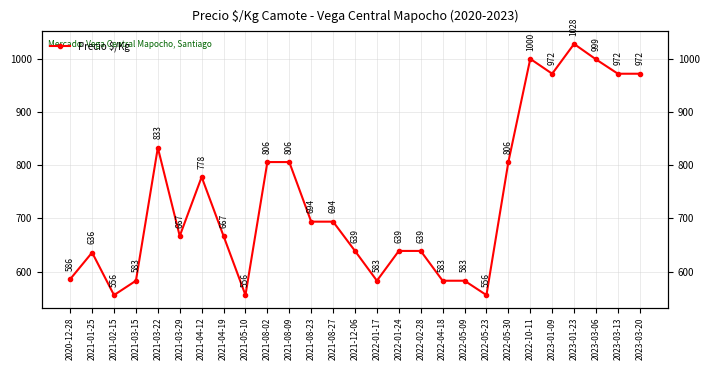

List the labels in order of value, largest first.

2023-01-23, 2022-10-11, 2023-03-06, 2023-01-09, 2023-03-13, 2023-03-20, 2021-03-22, 2021-08-02, 2021-08-09, 2022-05-30, 2021-04-12, 2021-08-23, 2021-08-27, 2021-03-29, 2021-04-19, 2021-12-06, 2022-01-24, 2022-02-28, 2021-01-25, 2020-12-28, 2021-03-15, 2022-01-17, 2022-04-18, 2022-05-09, 2021-02-15, 2021-05-10, 2022-05-23